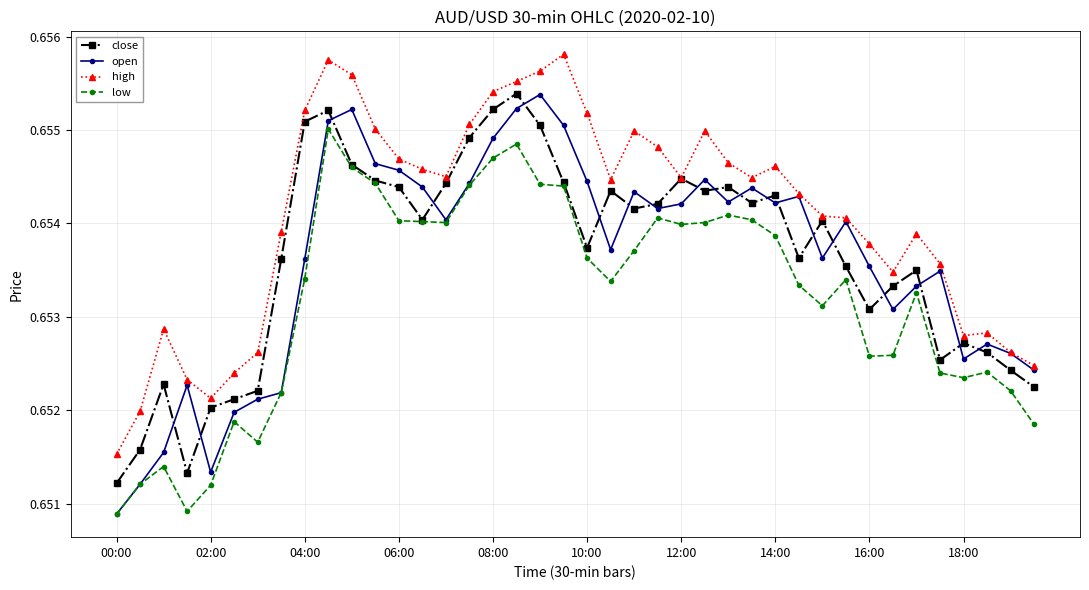

Count the low values in the range 0 to 1.

40